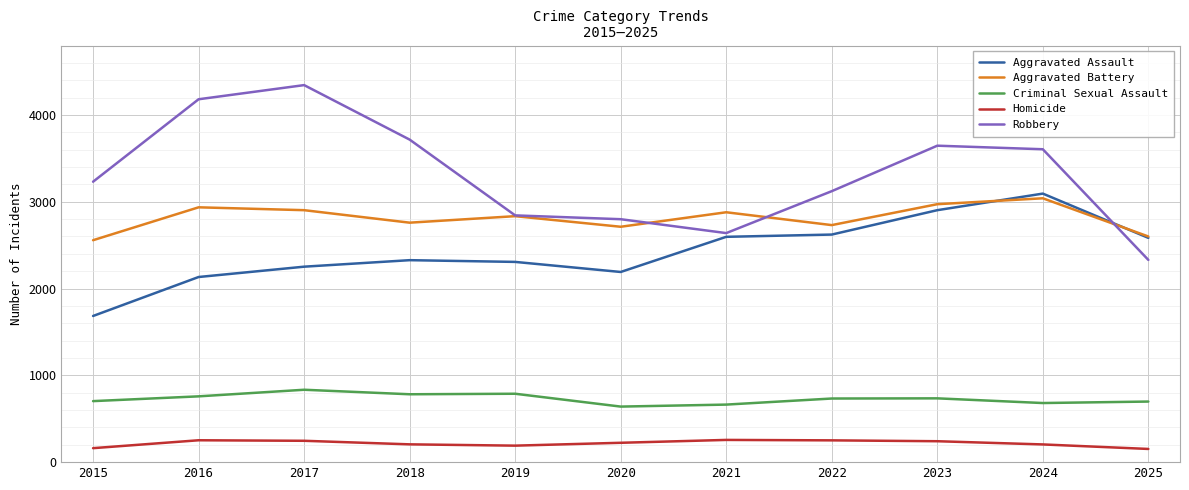

True or false: Criminal Sexual Assault and Aggravated Battery cross at least once.

False